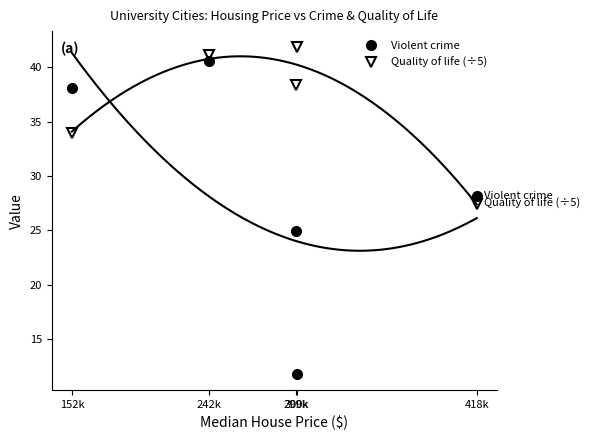

Is the value of Violent crime at 299k greater than the value of Quality of life (÷5) at 152k?

No